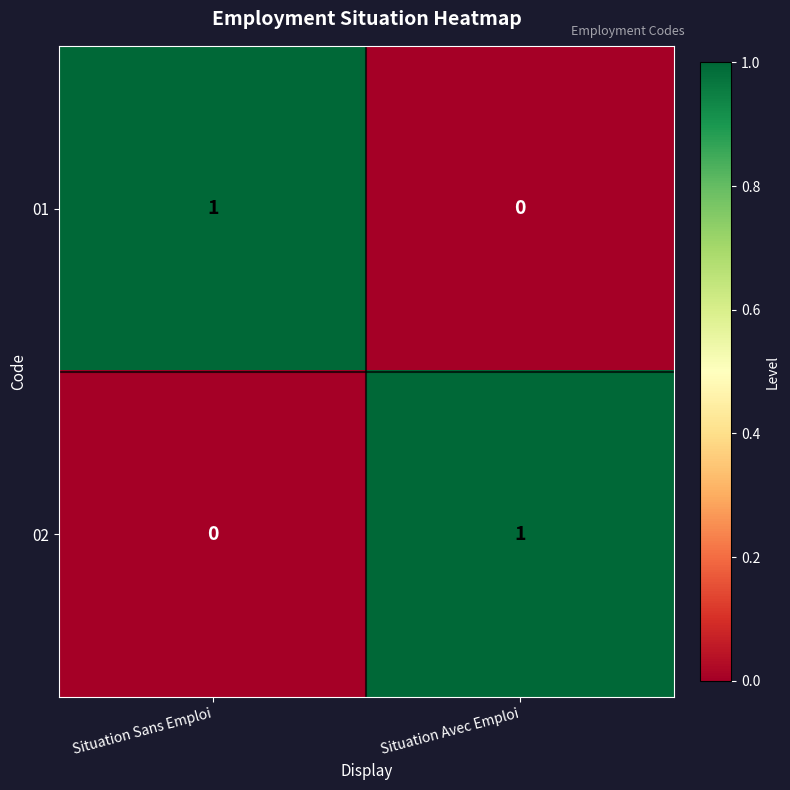

Which category has the lowest value in the 01 series?

Situation Avec Emploi